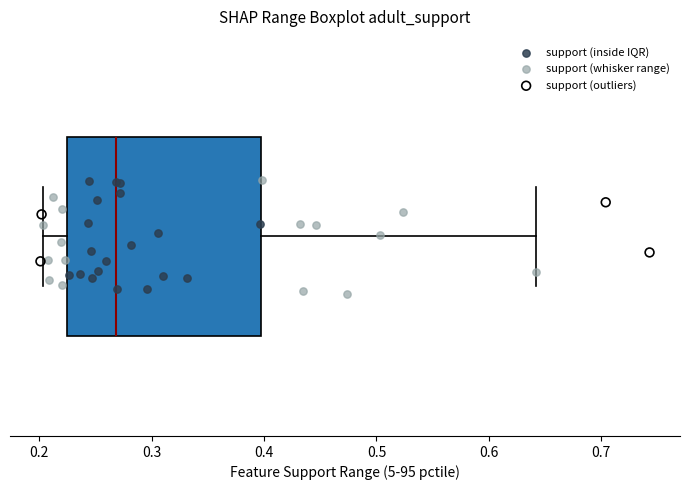

Read this box plot against the x-axis: the position of the median line, the range covered by the box, and the ends of both whiskers. The values are not printed on the chart, so give them approximately, as read against the axis.

median 0.27, box 0.22 to 0.40, whiskers 0.20 to 0.64